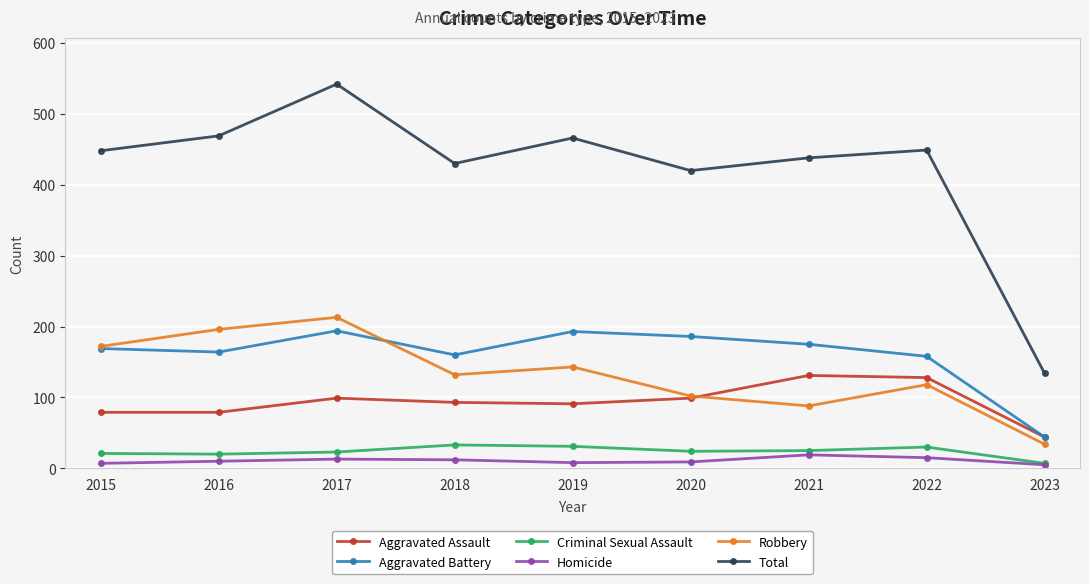

What are all the series names shown in the legend?

Aggravated Assault, Aggravated Battery, Criminal Sexual Assault, Homicide, Robbery, Total